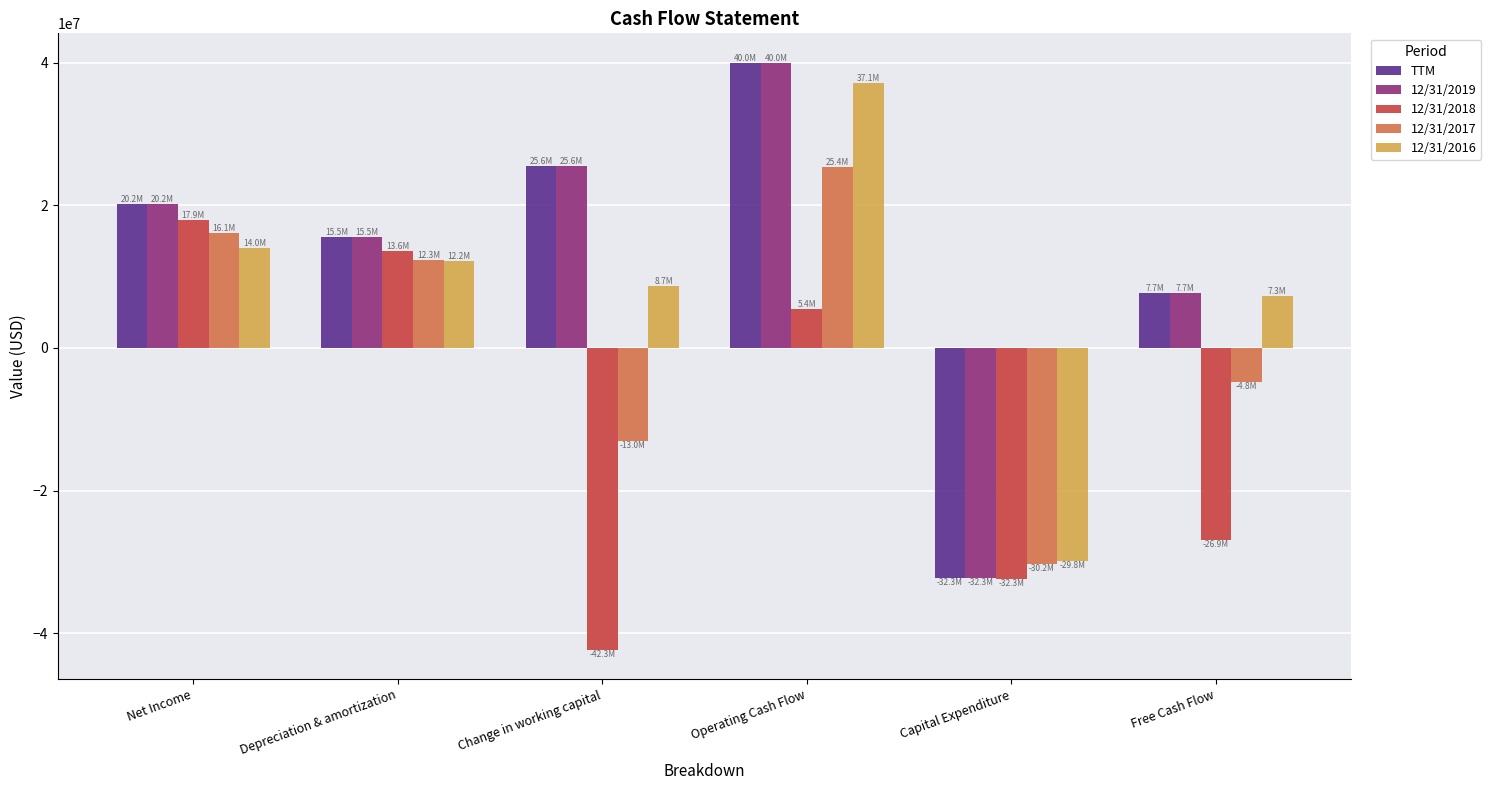

Which category has the lowest value in the 12/31/2018 series?

Change in working capital